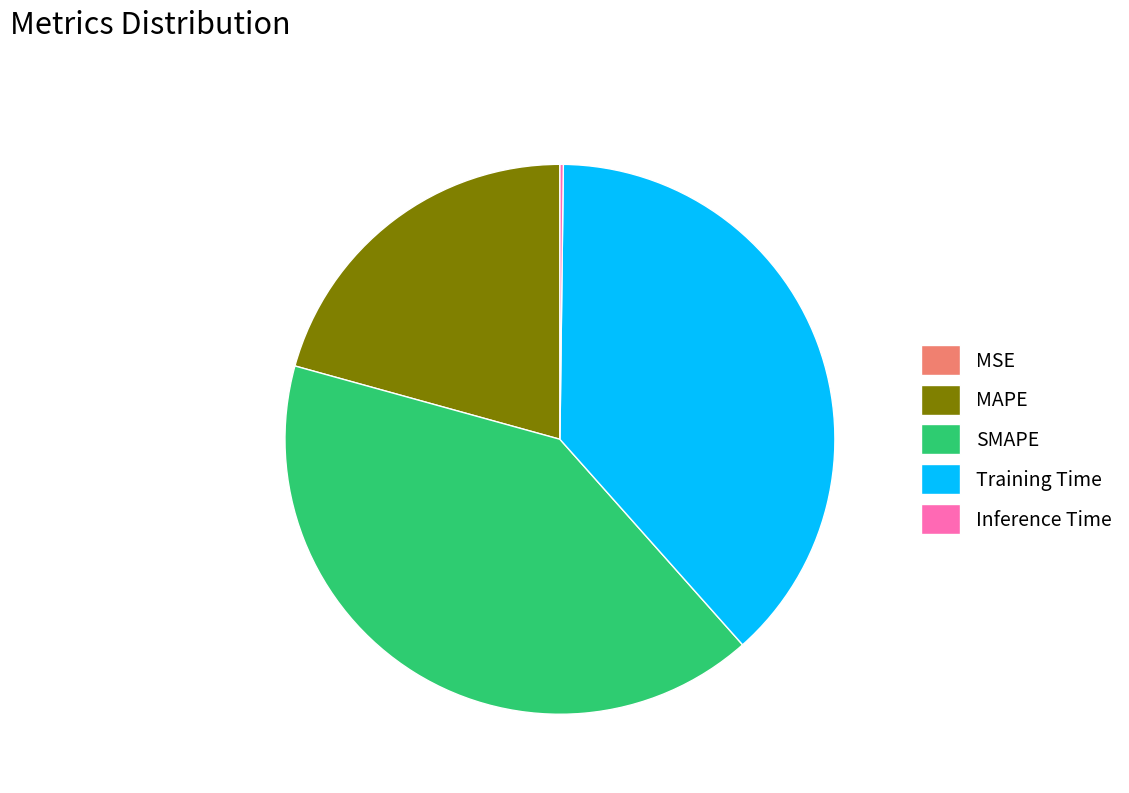

Approximately how many times larger is the value at Training Time compared to SMAPE?

0.9